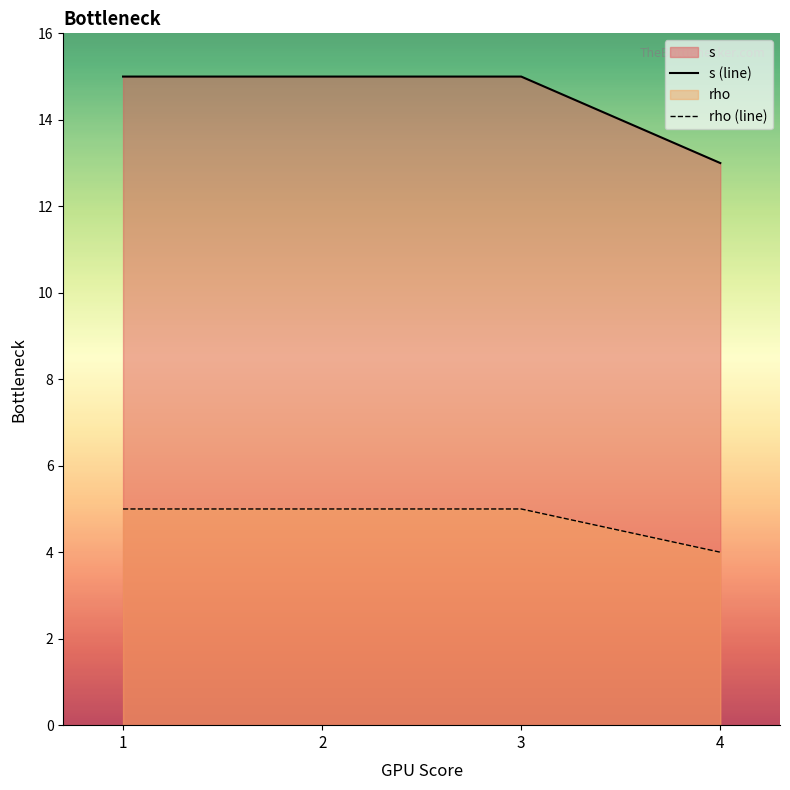

What is the difference between the maximum and minimum values in the s (line) series?

2